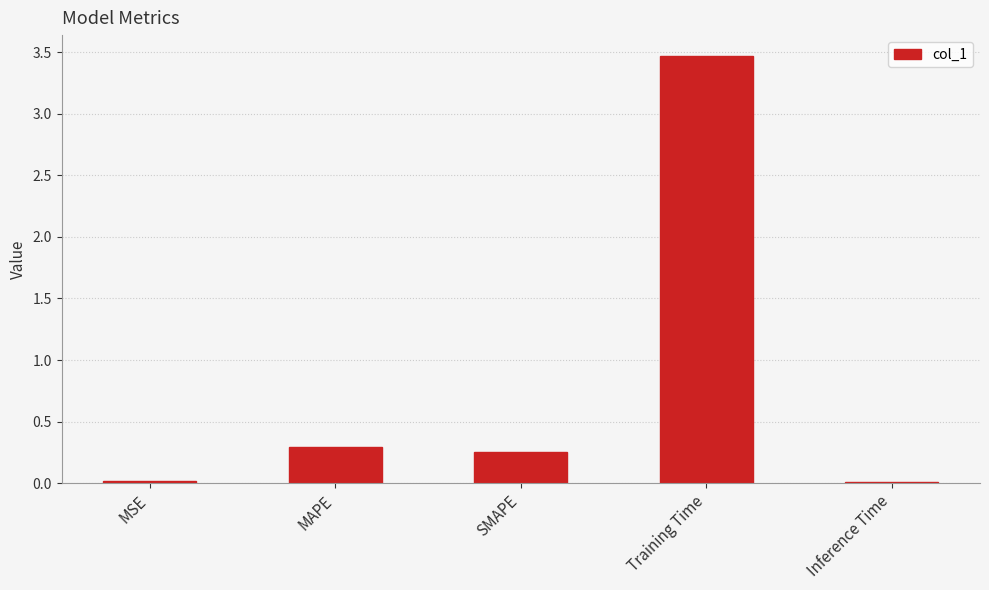

The value at MAPE is 0.3. True or false?

True